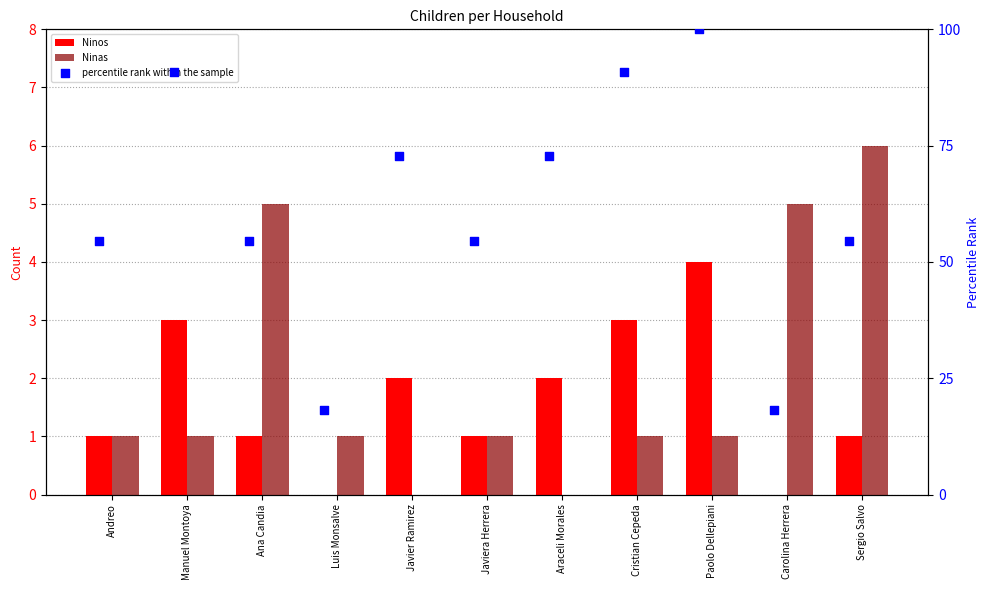

Which series contains the lowest Y value?

Ninos